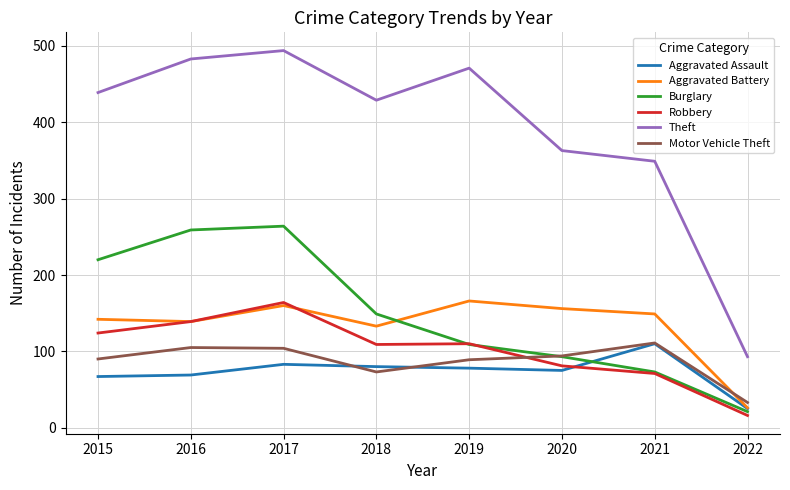

What is the lowest value of the Motor Vehicle Theft series?

33